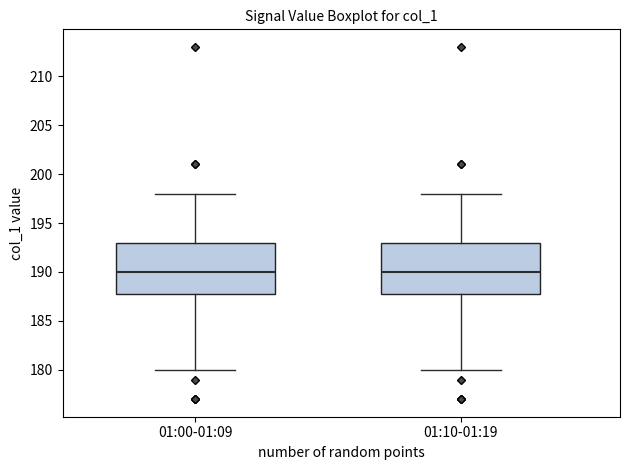

Where is the upper edge of the box for 01:00-01:09 on the y-axis? The values are not printed on the chart, so give them approximately, as read against the axis.

193